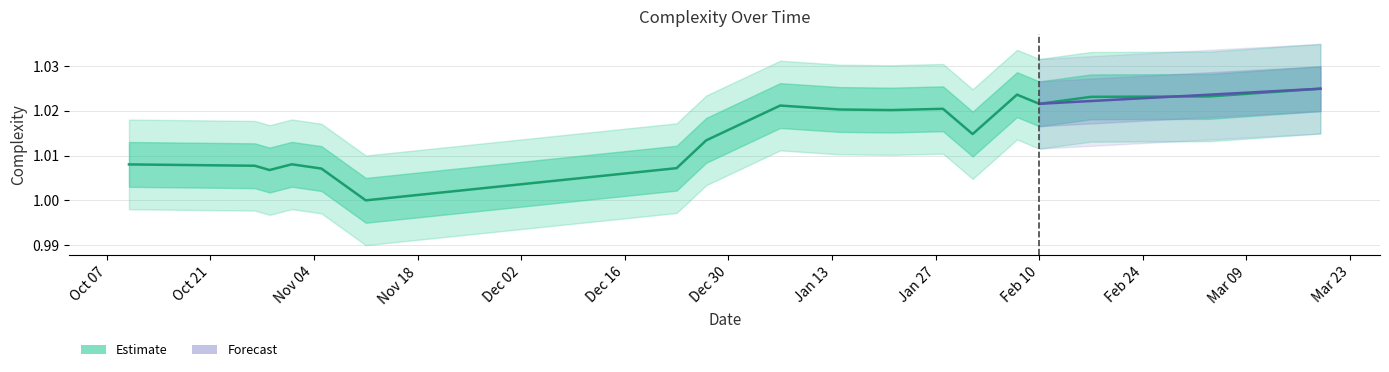

Reading left to right, what are all the values shown in this chart?

1.0	1.0	1.0	1.0	1.0	1.0	1.0	1.0	1.0	1.0	1.0	1.0	1.0	1.0	1.0	1.0	1.0	1.0